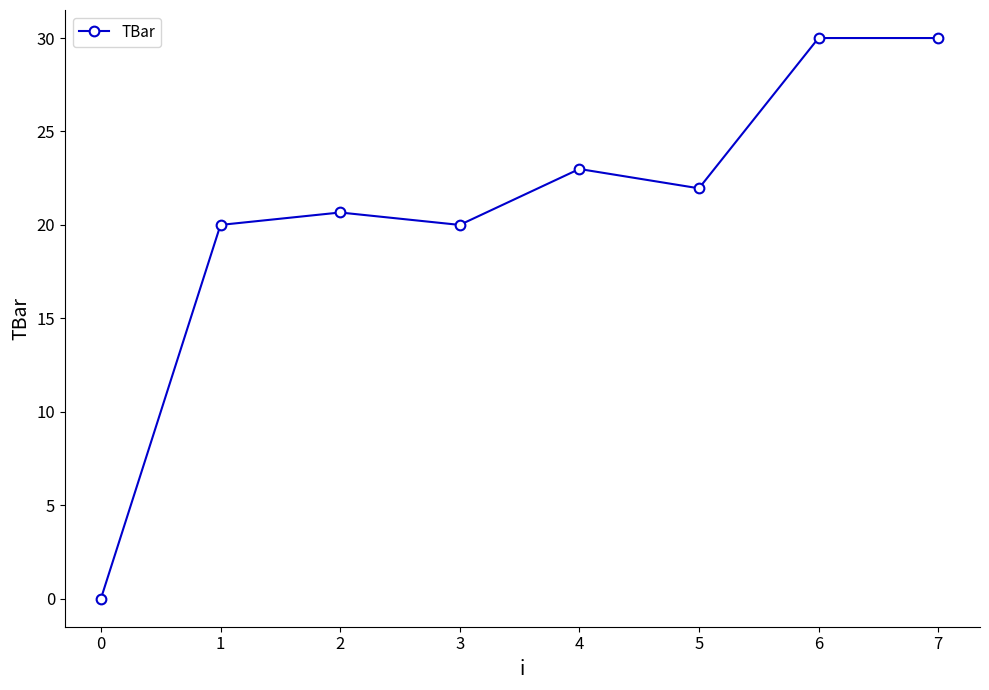

How many distinct data groups are displayed?

1